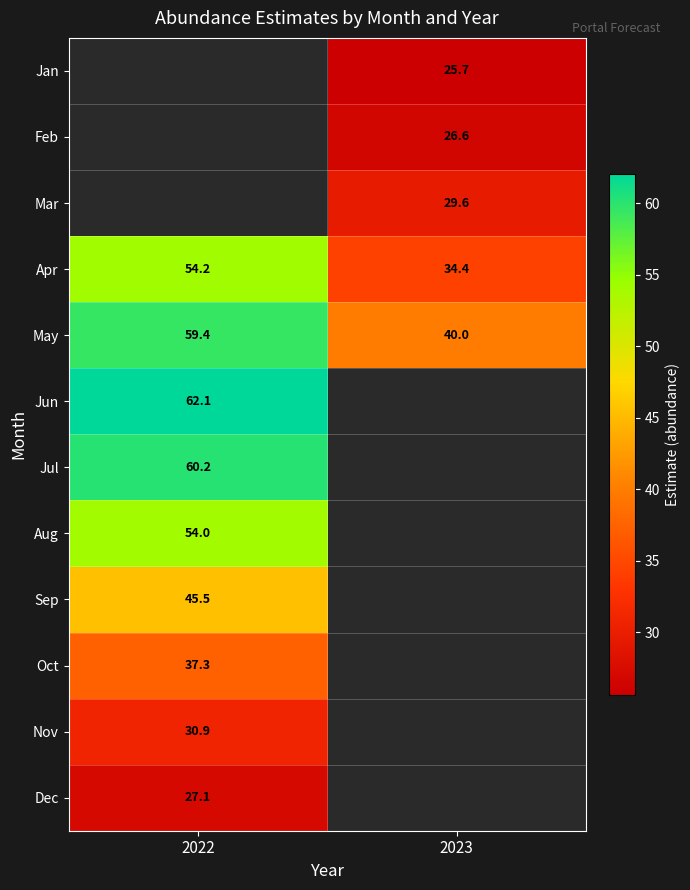

Is the value of Oct at 2022 greater than the value of Apr at 2023?

Yes